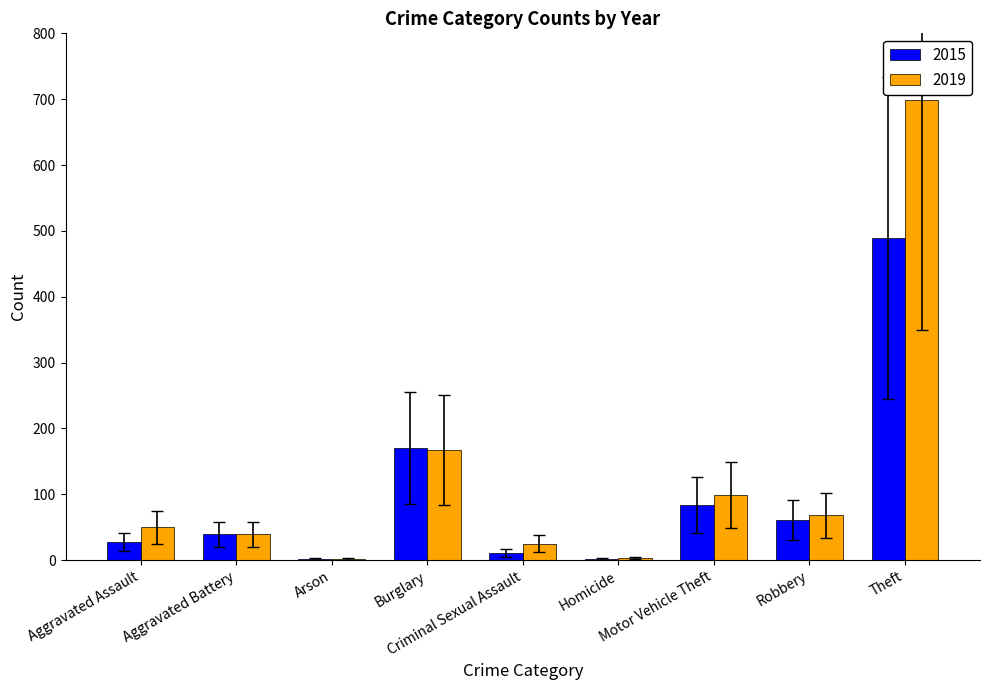

What is the maximum value shown in the chart?

699